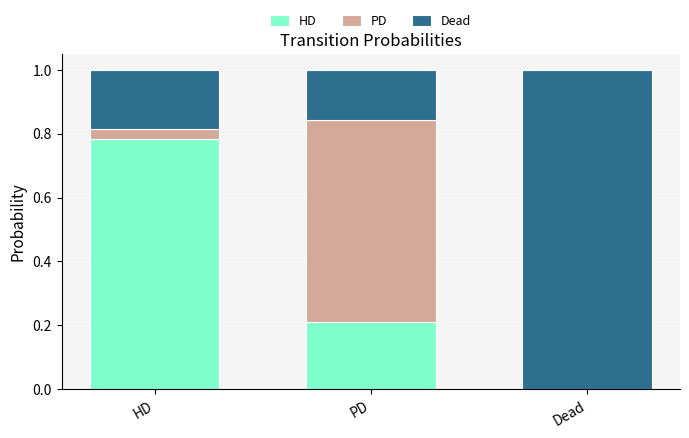

What is the total value across all series at Dead?

1.0